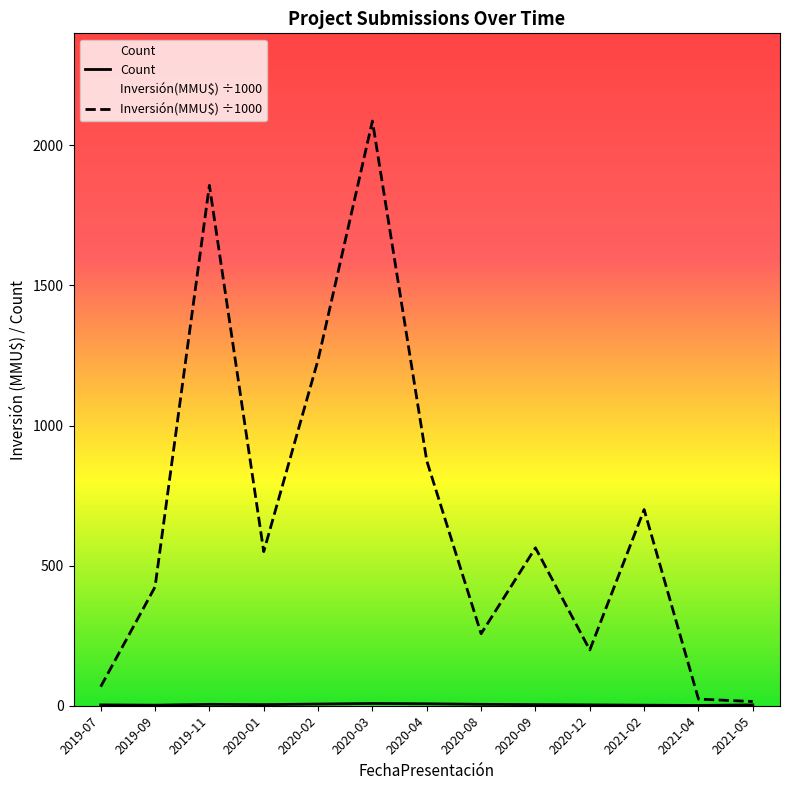

Count the number of categories in the chart.

13